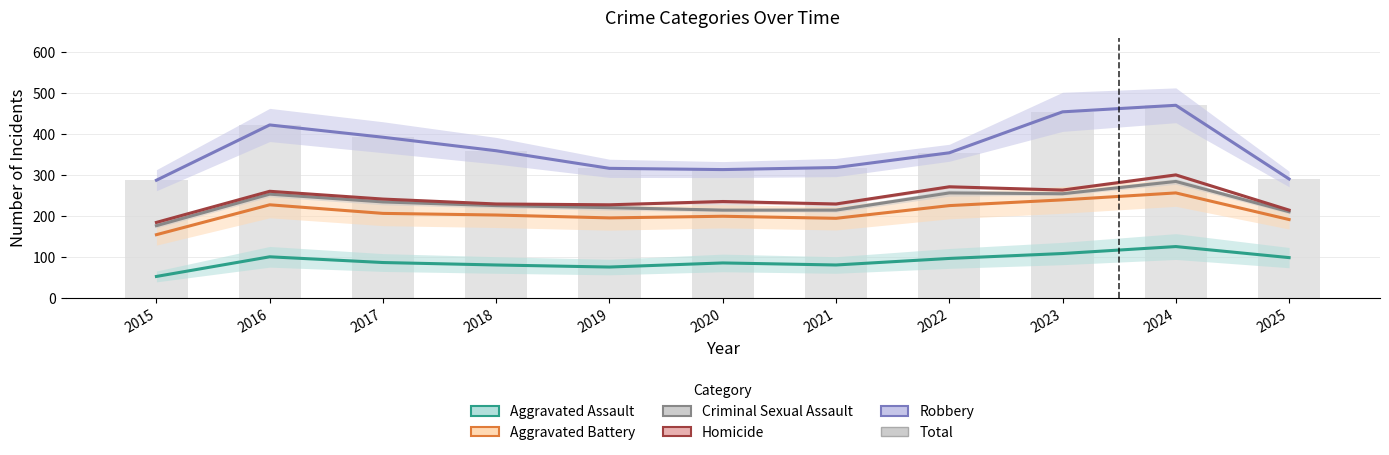

Which series has the largest total across all categories?

Robbery